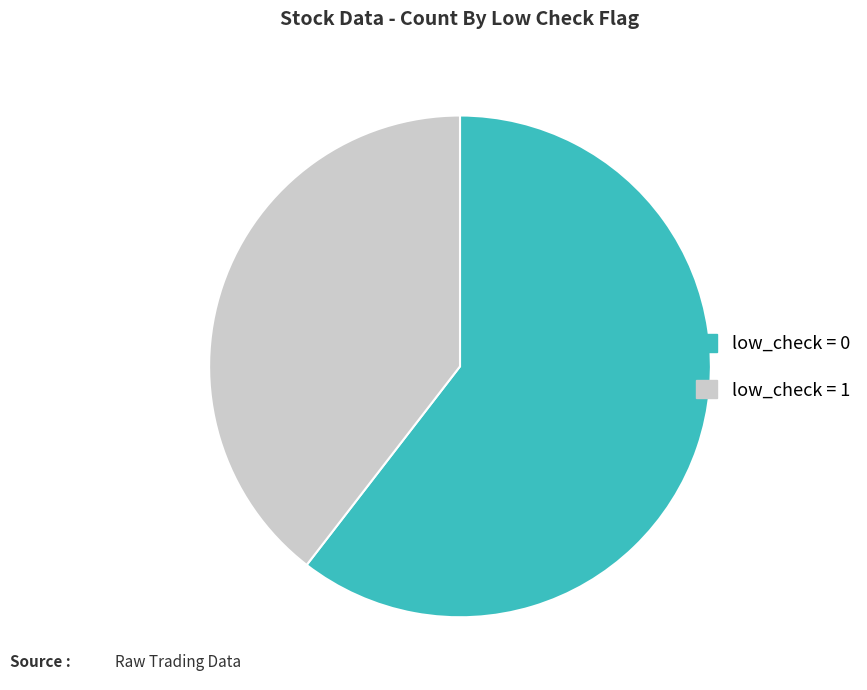

Approximately how many times larger is the value at low_check = 1 compared to low_check = 0?

0.7